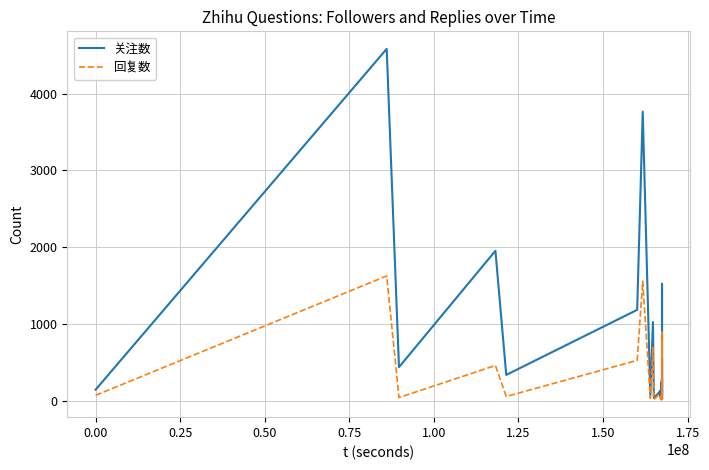

Is the value of 关注数 at 1.25 greater than the value of 回复数 at 37?

Yes